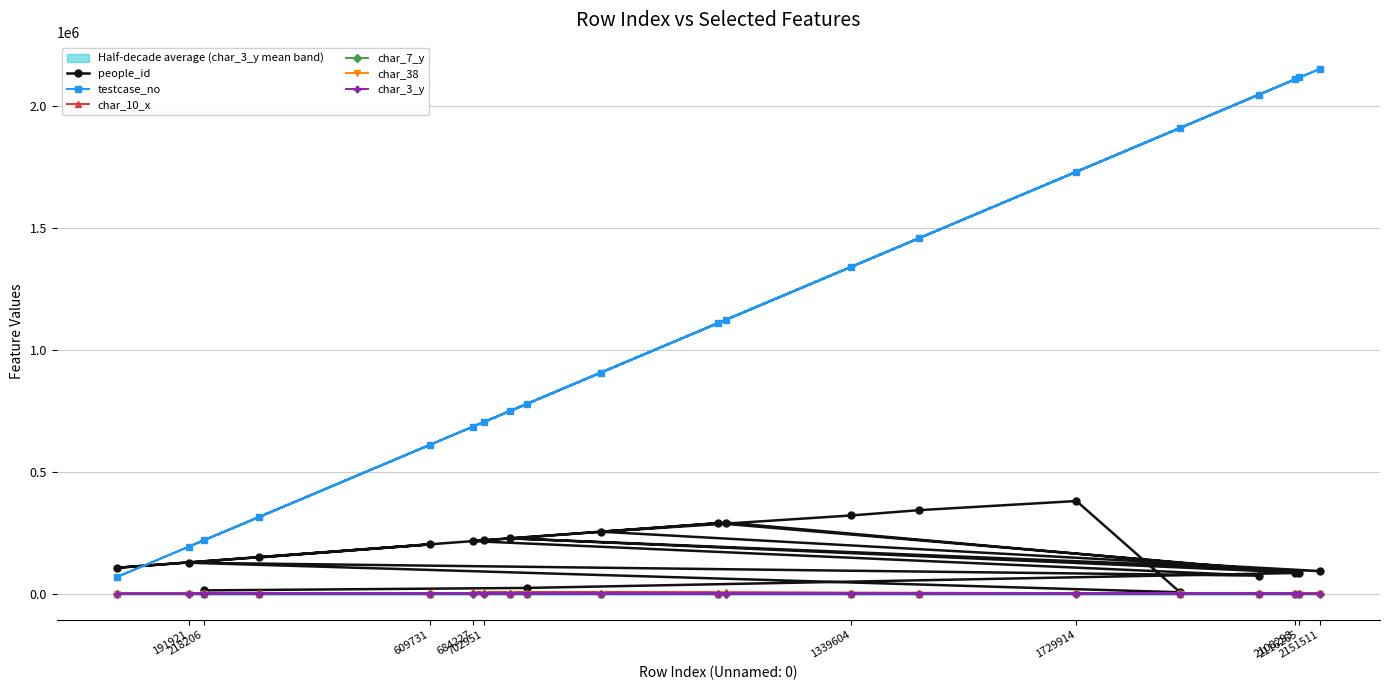

Is it true that testcase_no equals 1299028 at 2116265?

False